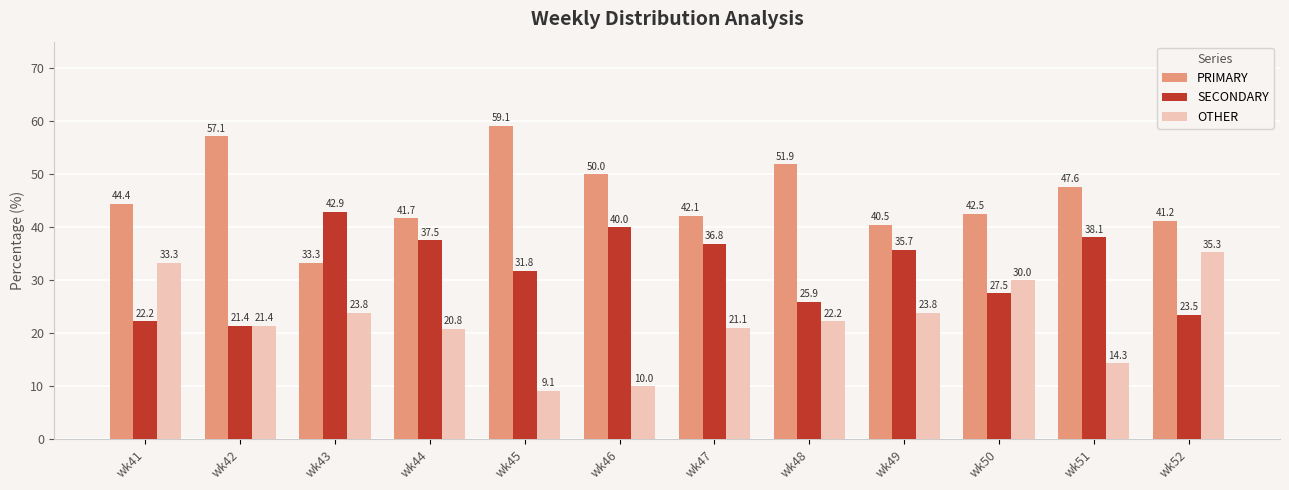

Is the value of SECONDARY at wk44 greater than the value of PRIMARY at wk52?

No